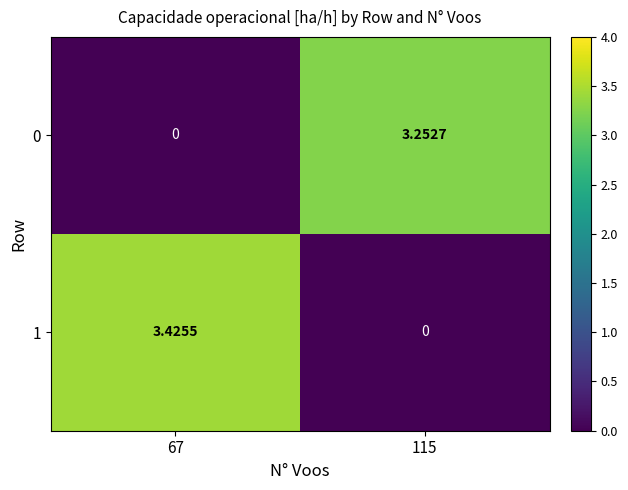

Between 67 and 115, which series saw the biggest shift?

1